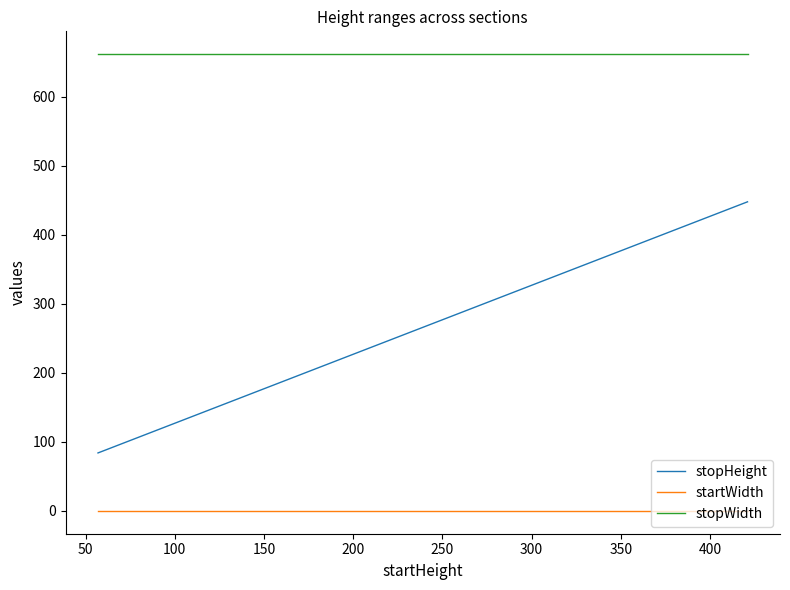

At how many categories does at least one series exceed 135?

12